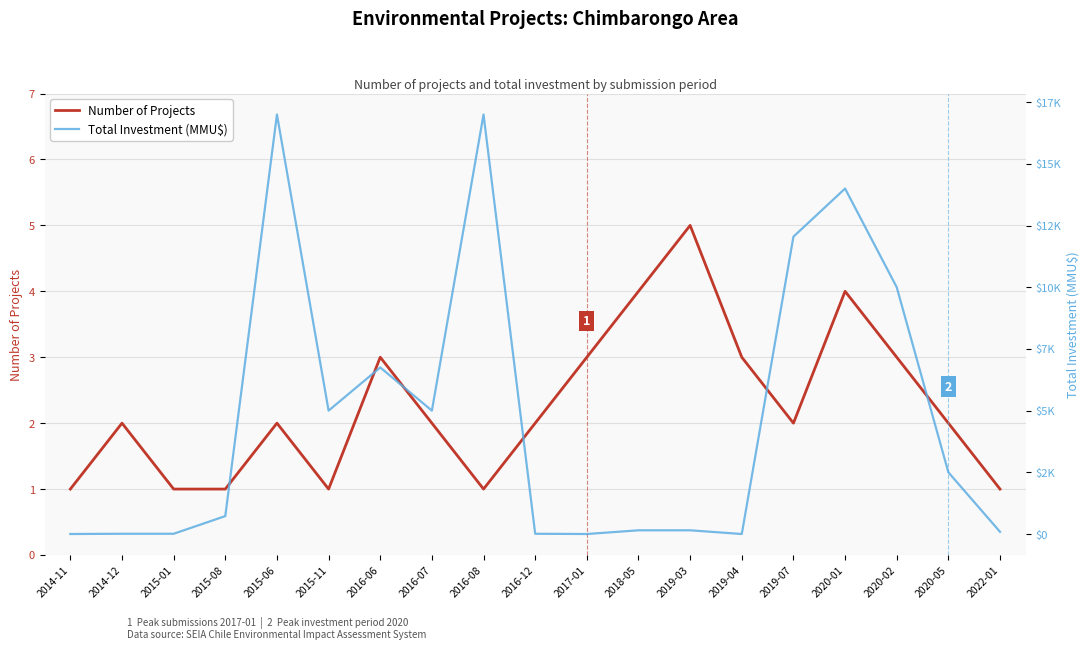

What is the difference between the Total Investment (MMU$) values at 2014-12 and 2018-05?

140